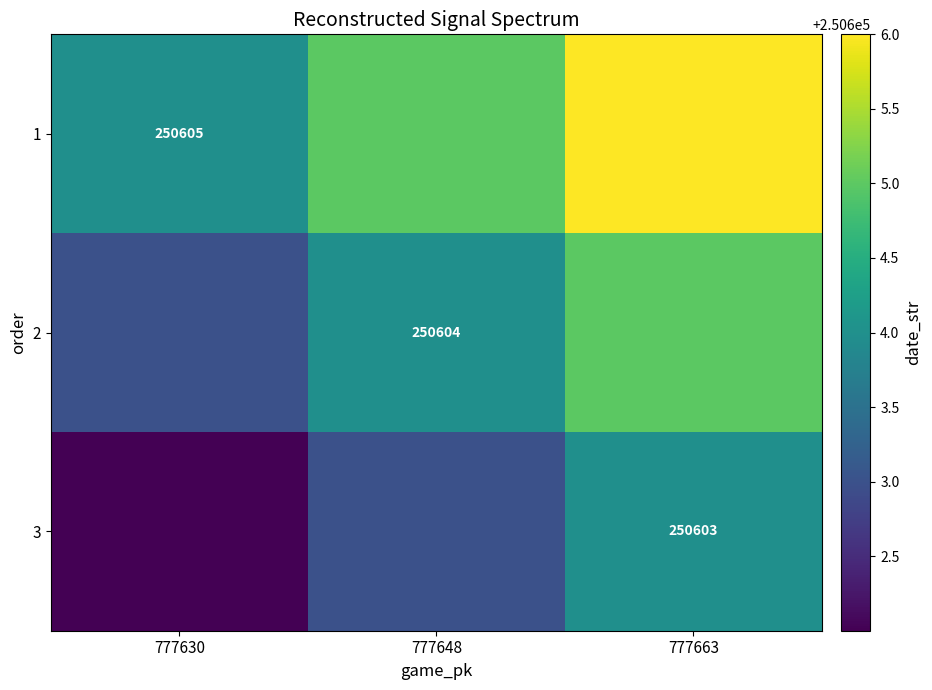

What is the smallest value displayed?

250602.0